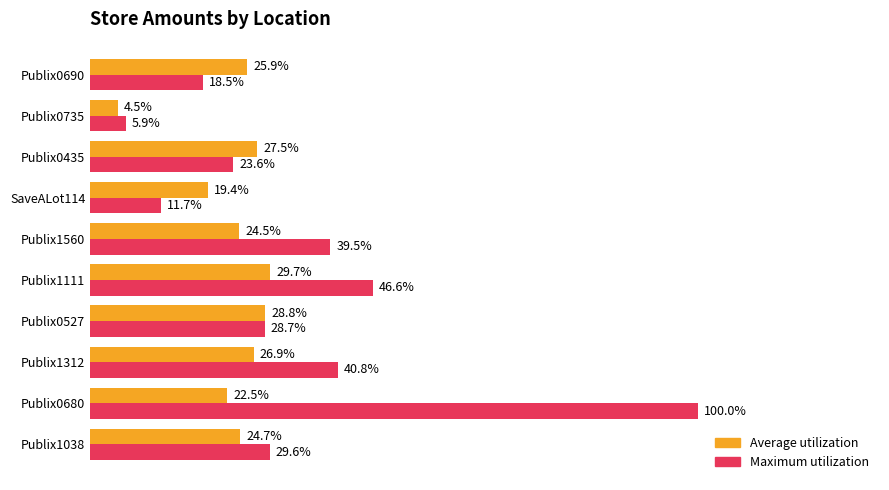

Which category has the highest value in the Average utilization series?

Publix1111